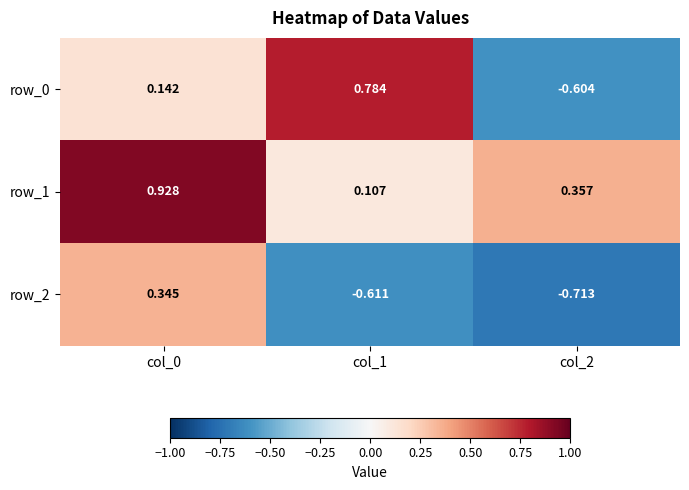

List the series in order of their peak value, lowest first.

row_2, row_0, row_1